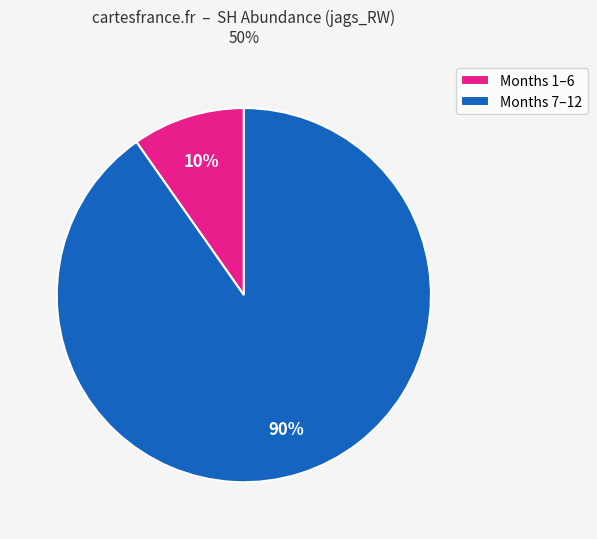

Between Months 1–6 and Months 7–12, which is larger?

Months 7–12